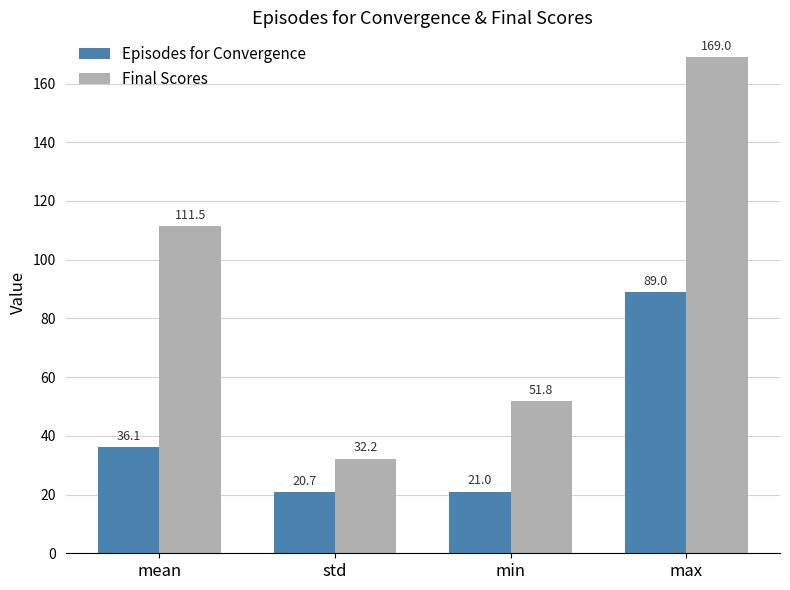

What are all the series names shown in the legend?

Episodes for Convergence, Final Scores